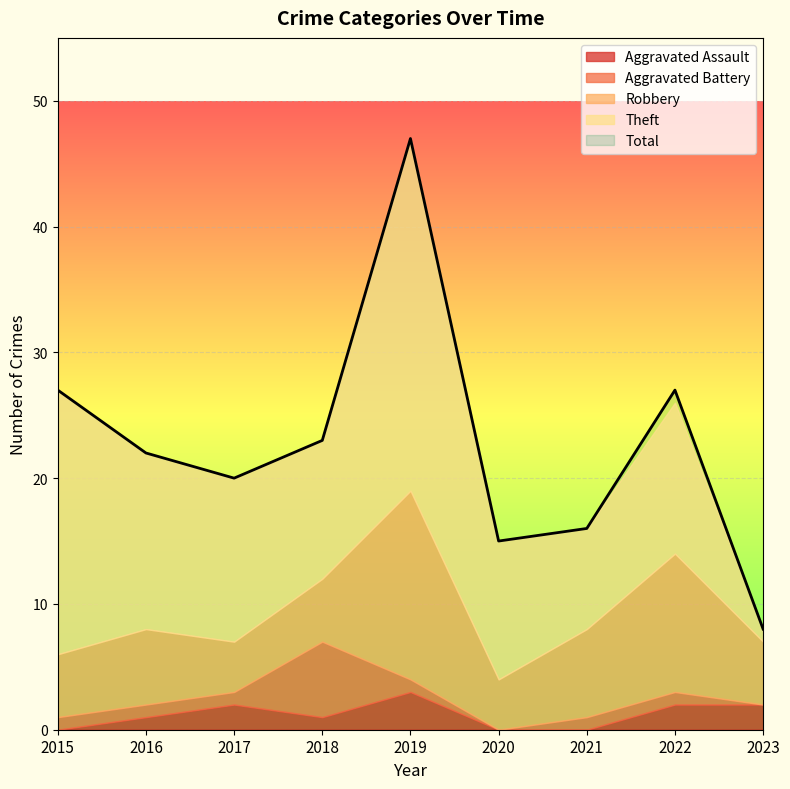

In Aggravated Assault, how many points are higher than both neighbors (excluding endpoints)?

2